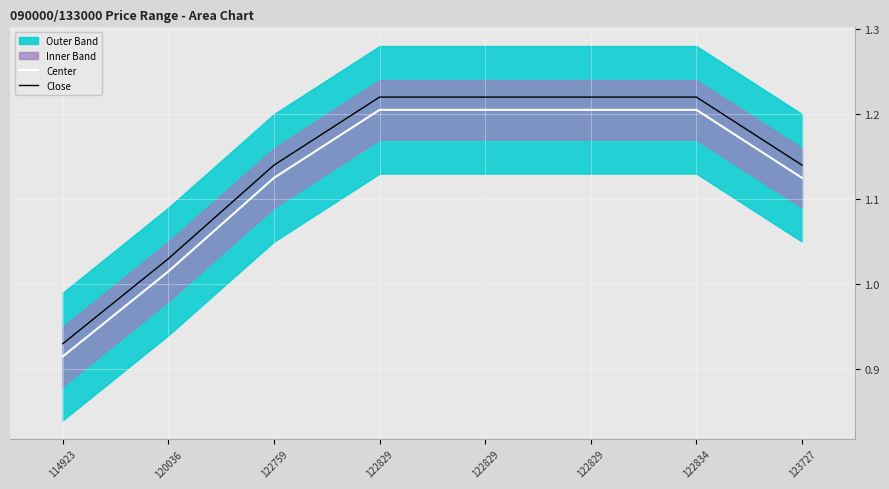

What is the sum of the Close values at 122829 and 122829?

2.4